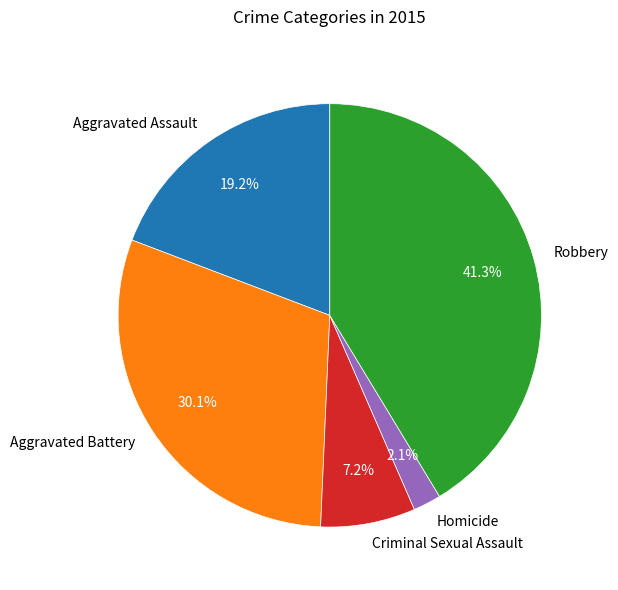

To the nearest percent, what portion does Aggravated Assault represent?

19%